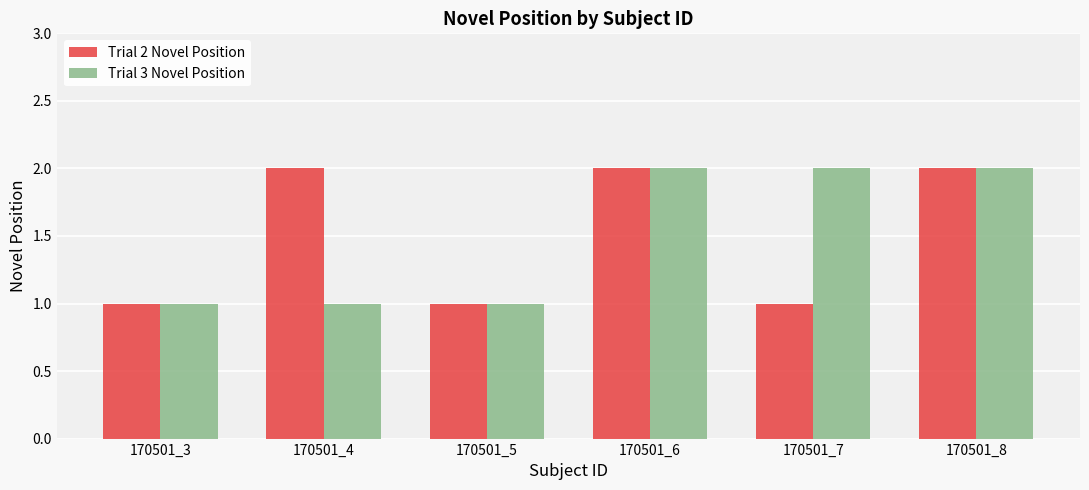

Are the bars horizontal?

No